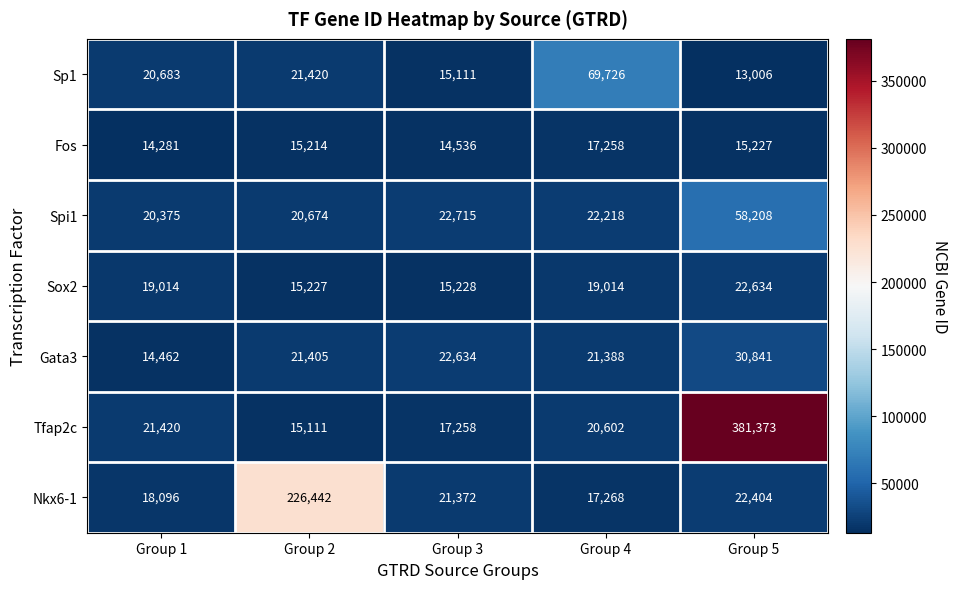

What is the difference between the maximum and second lowest values in the Sox2 series?

7406